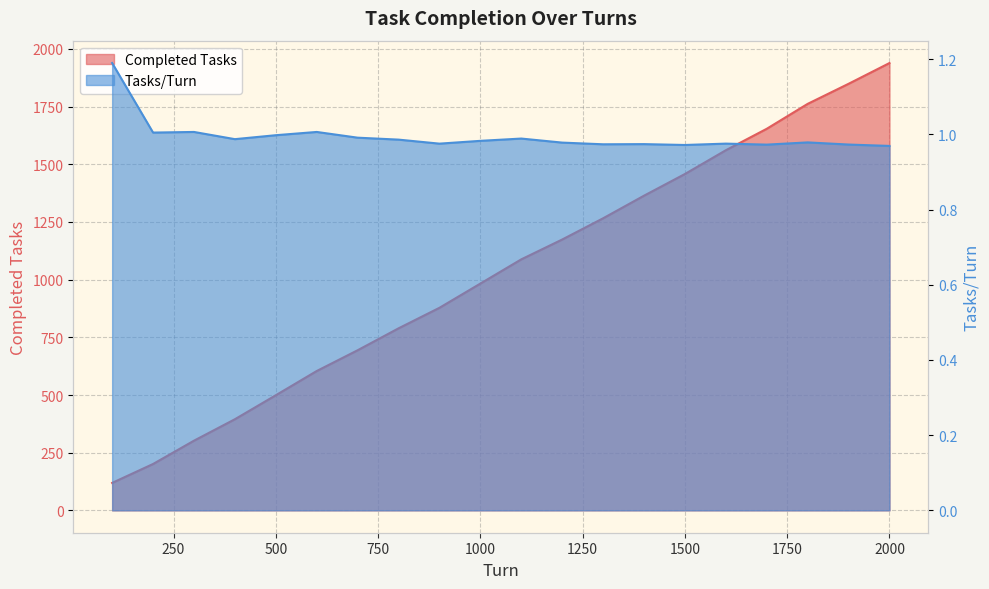

List the series in order of their overall mean, lowest first.

Tasks/Turn, Completed Tasks